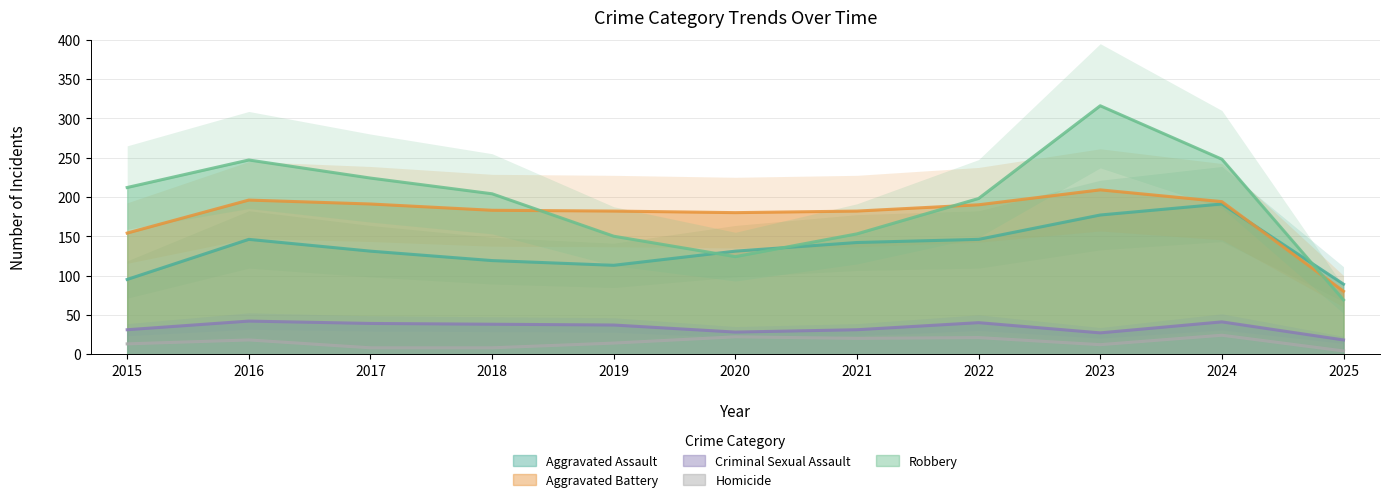

What is the sum of the Criminal Sexual Assault values at 2017 and 2022?

79